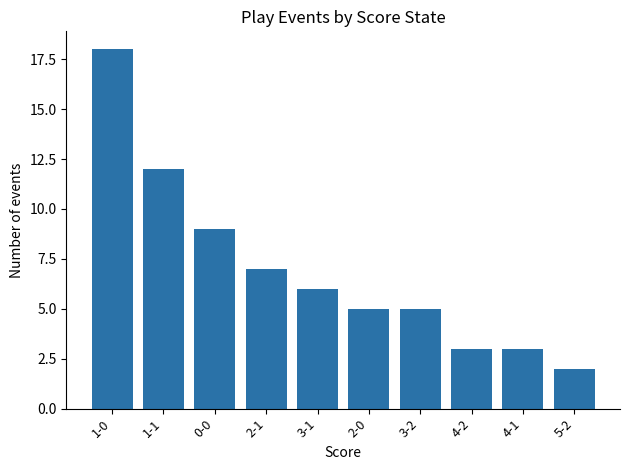

At which category does the chart reach its peak across all series?

1-0